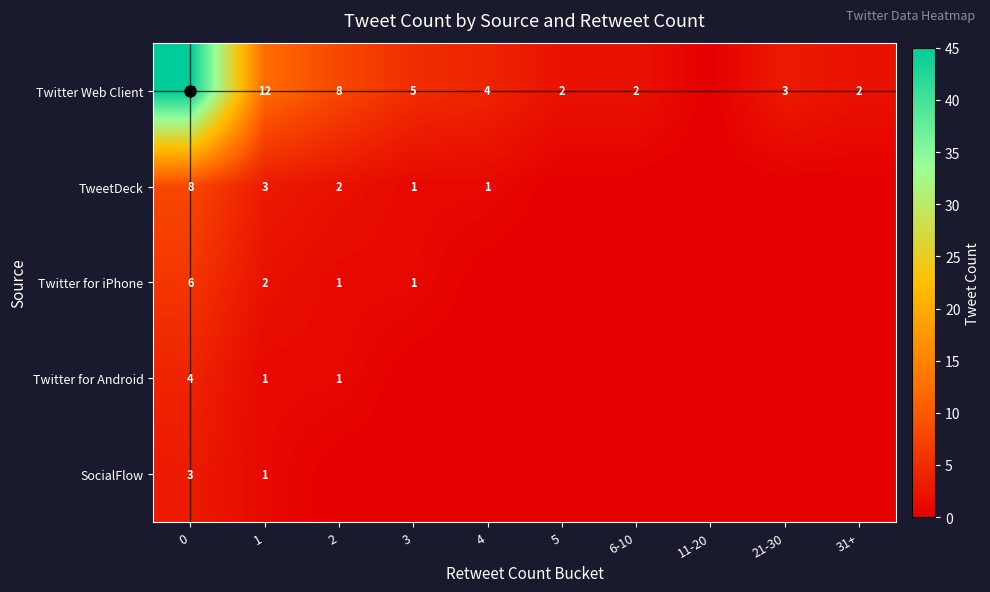

What is the difference between the Twitter for iPhone values at 0 and 1?

4